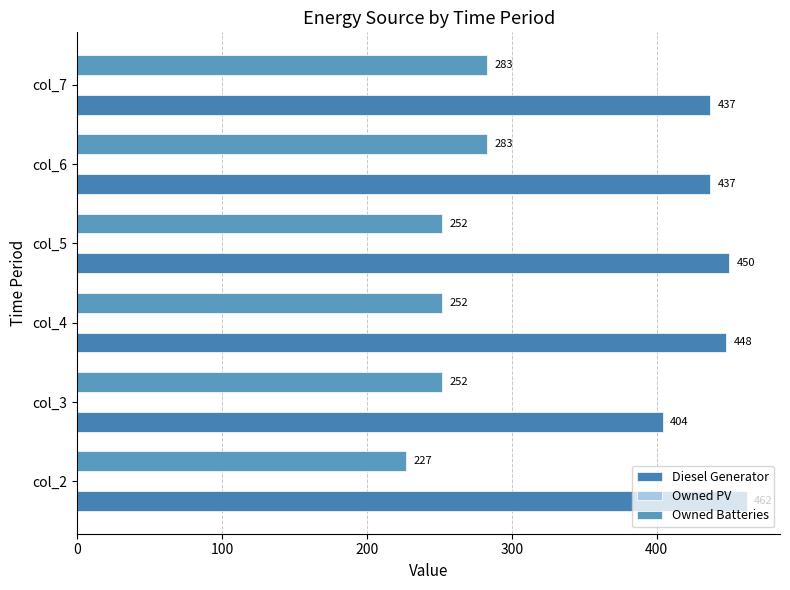

How many values in the Owned Batteries series are below 252?

1